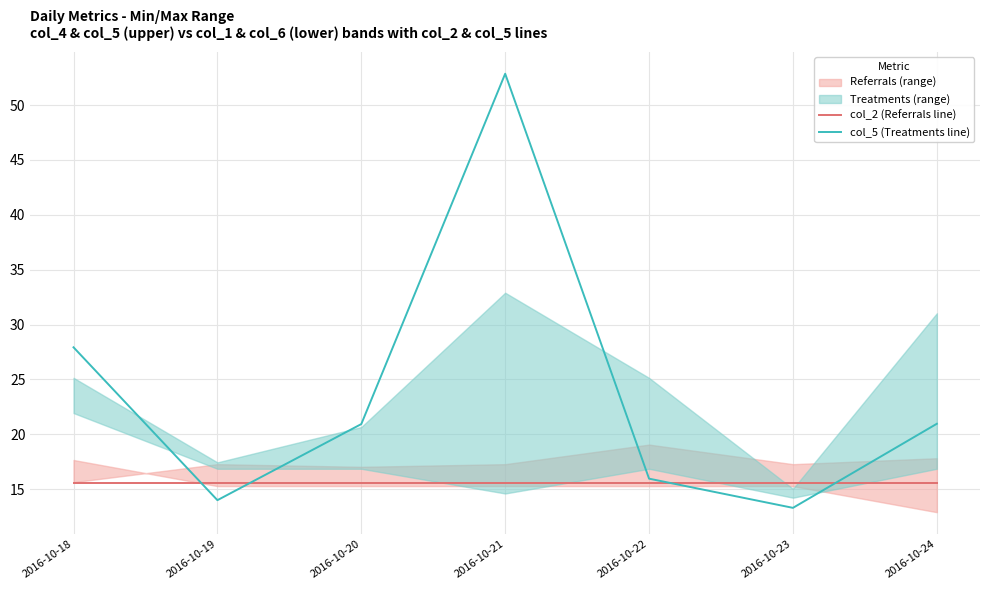

What is the spread (max minus min) of values at 2016-10-23?

2.3